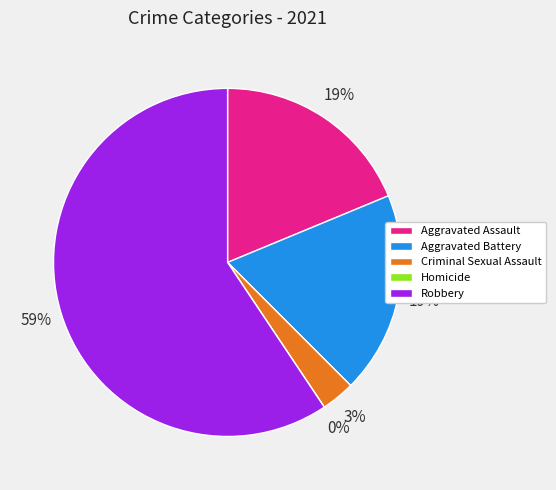

Which slice is the smallest?

Homicide